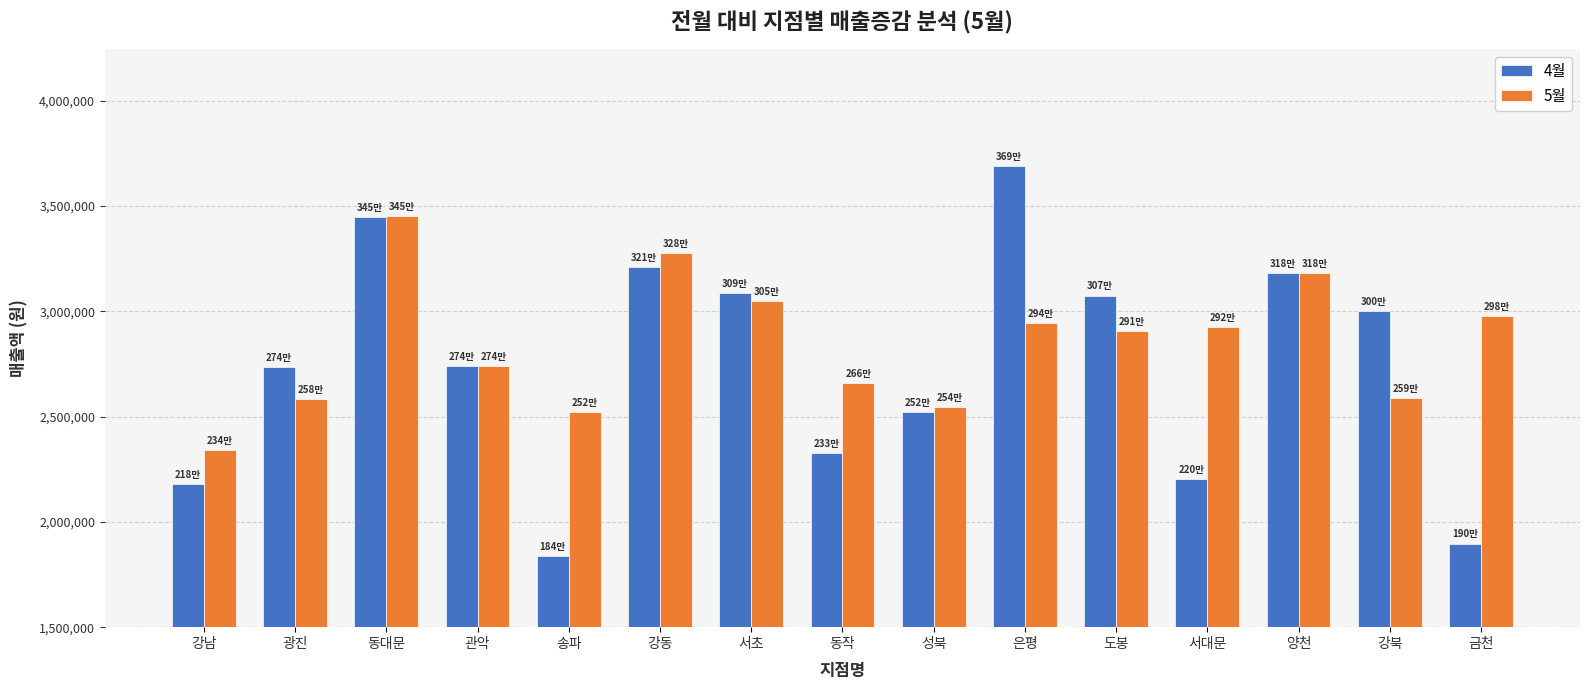

At which category does the chart reach its minimum across all series?

송파